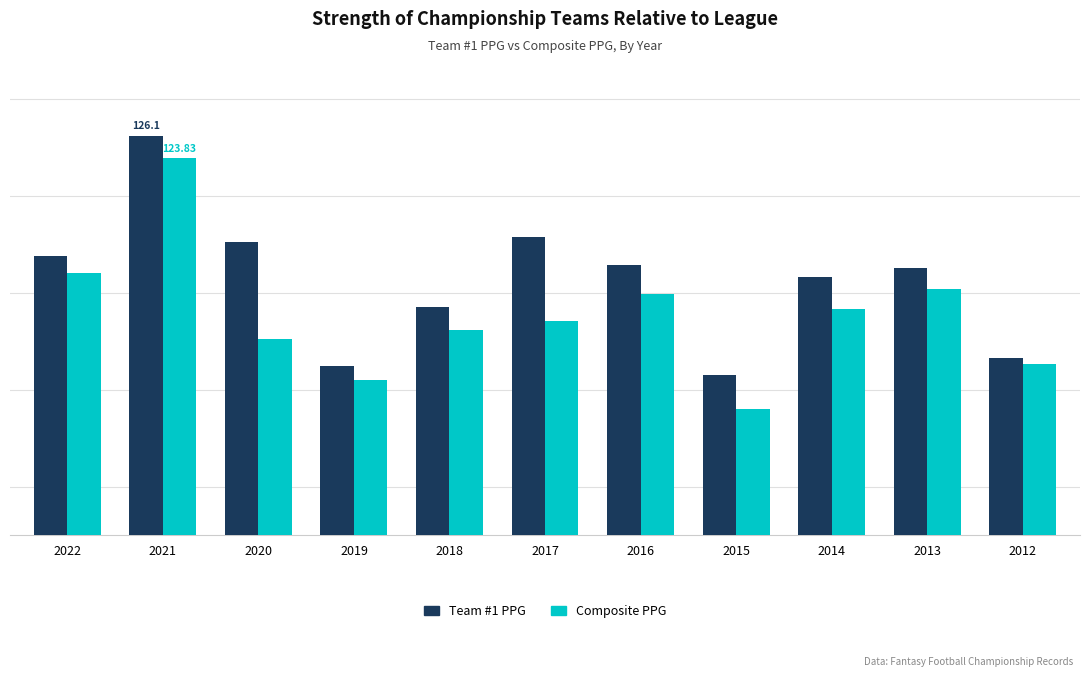

What is the difference between the maximum and minimum values in the Team #1 PPG series?

24.6